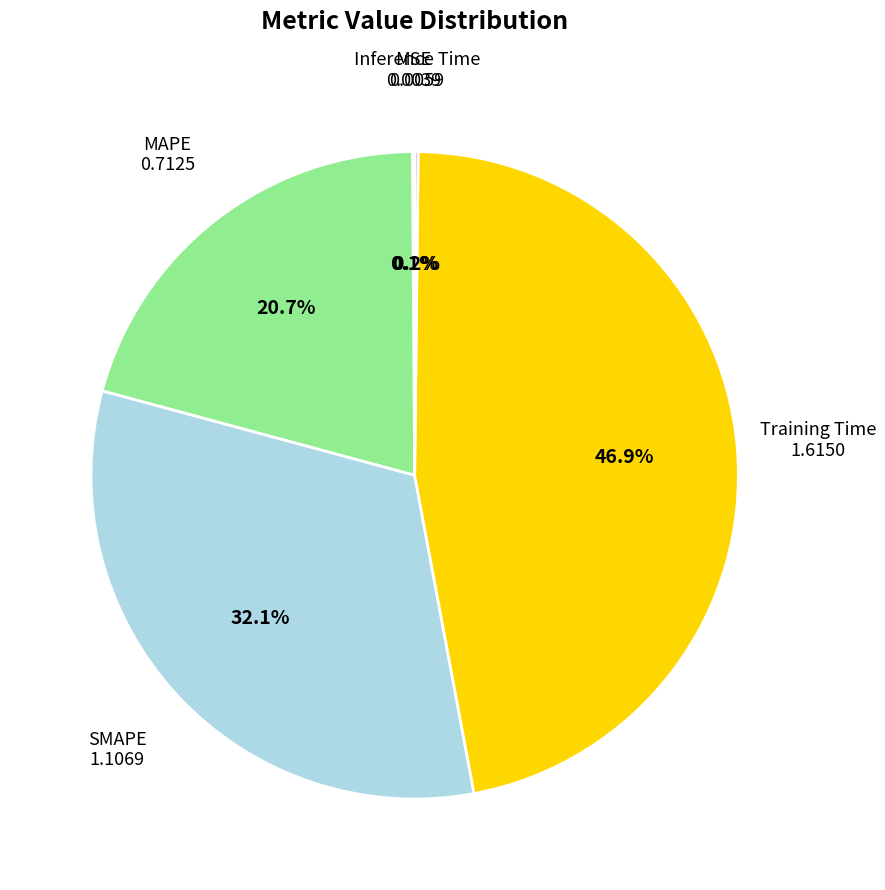

To the nearest percent, what is the average slice percentage?

20%